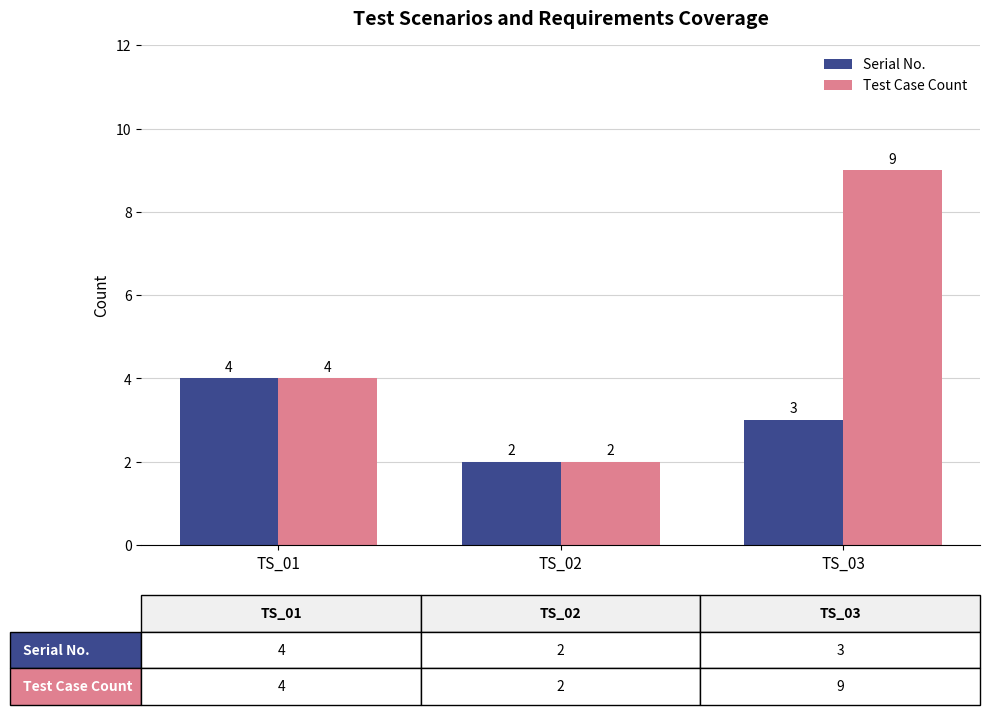

Which category has the lowest value in the Serial No. series?

TS_02